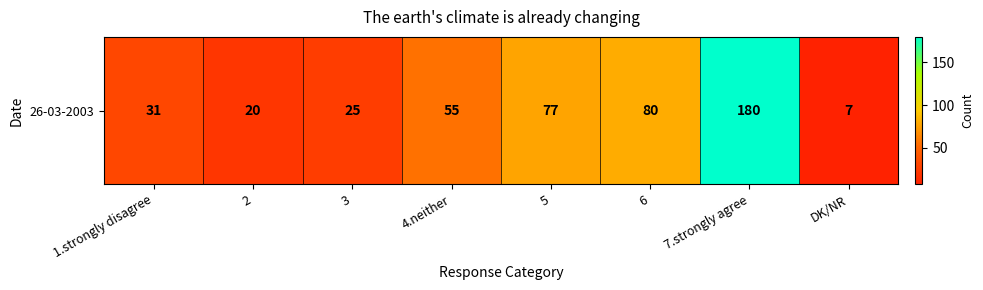

What is the average value?

59